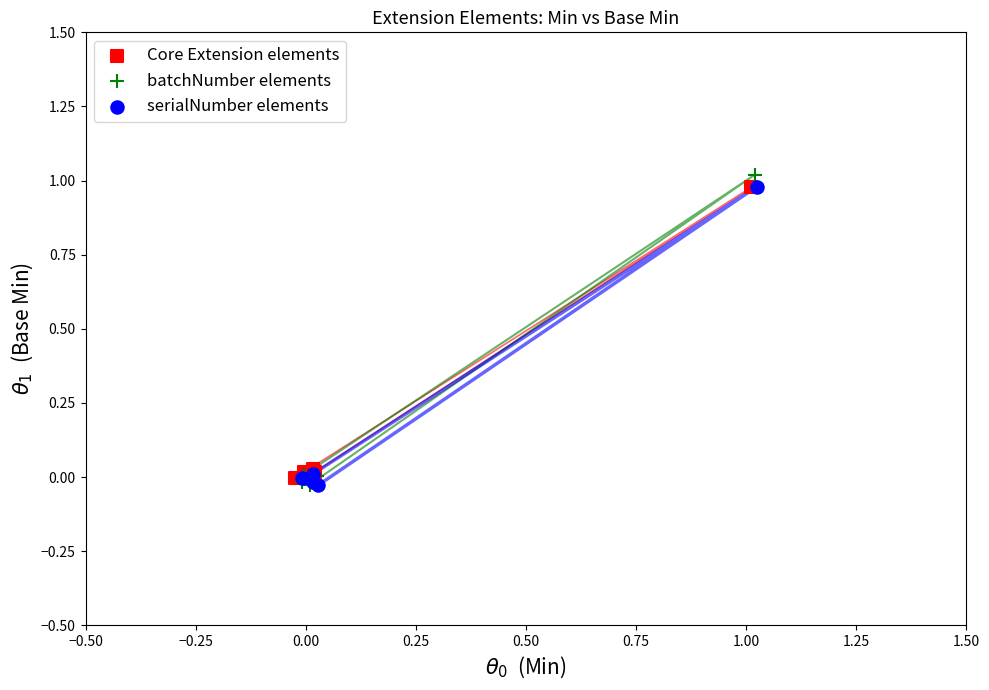

Which series reaches the maximum Y coordinate?

batchNumber elements